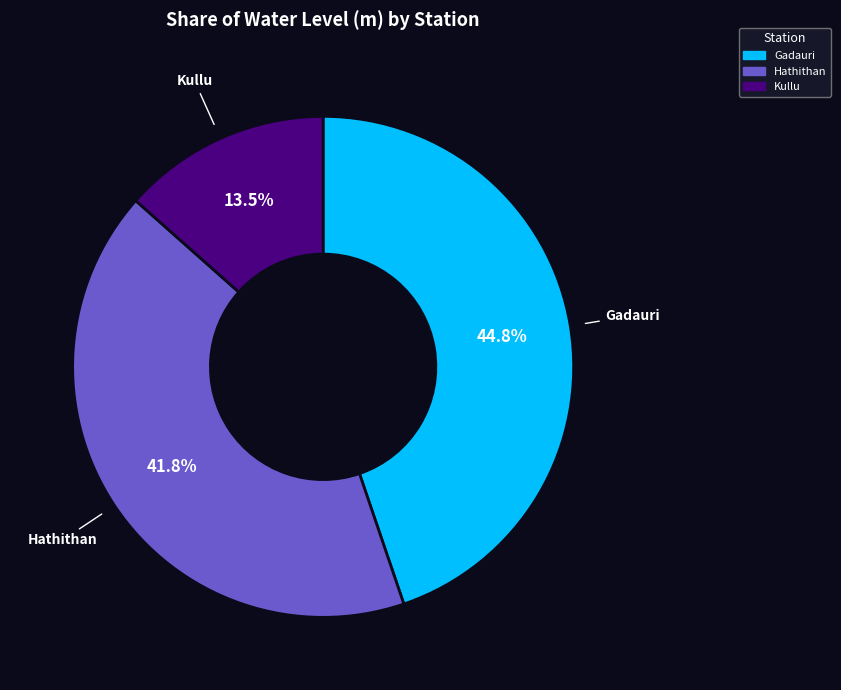

Count the number of slices in the pie.

3